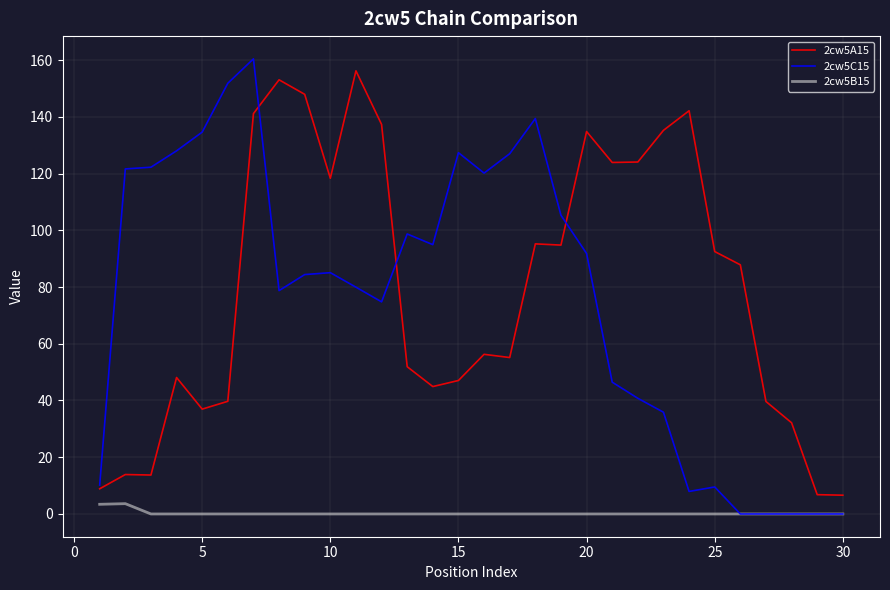

True or false: 2cw5A15 and 2cw5B15 cross at least once.

False